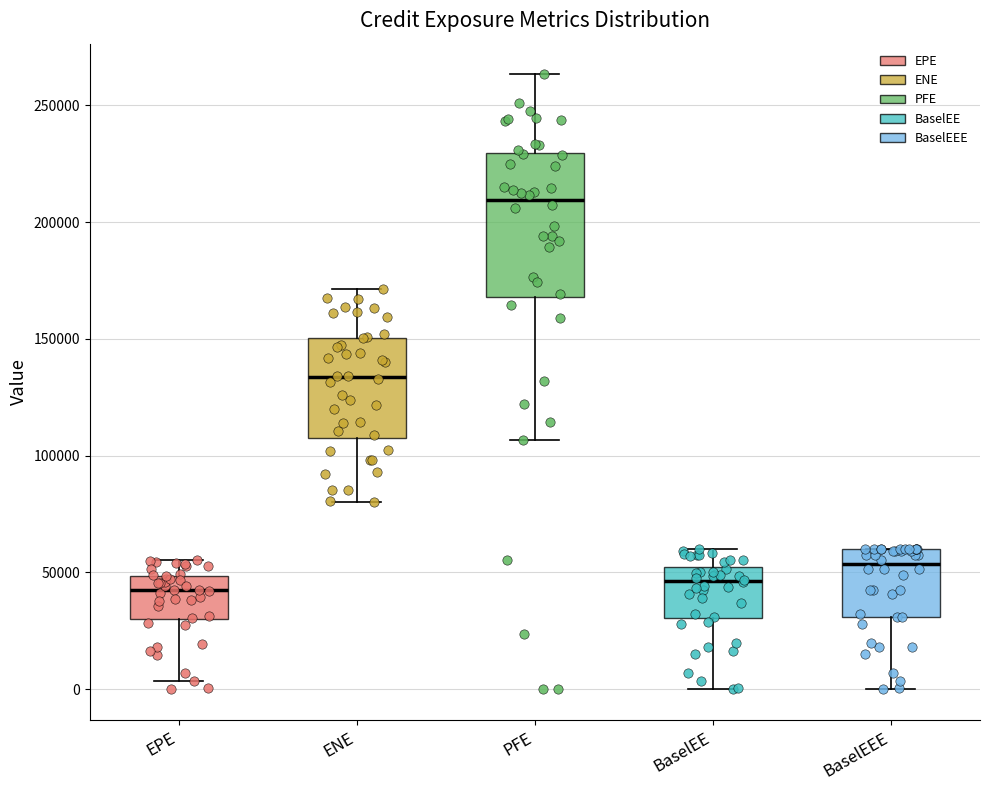

Which box has the highest median line?

PFE